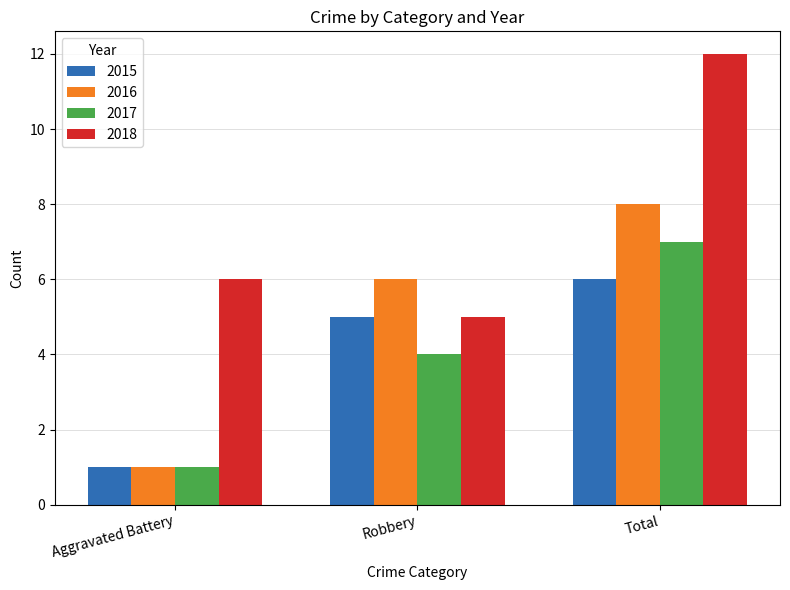

How many bars are there in total?

12